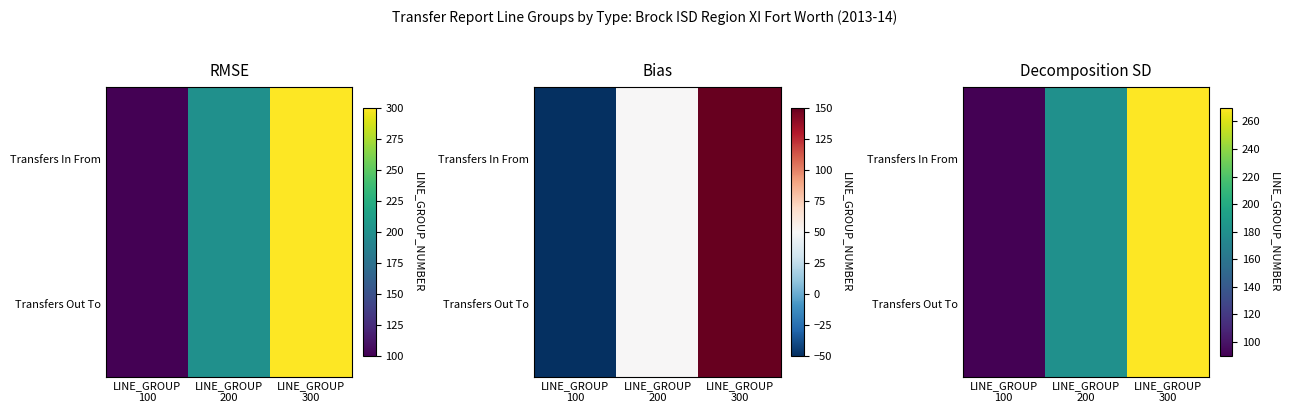

Where is Transfers Out To nearest to the value 180?

LINE_GROUP 200